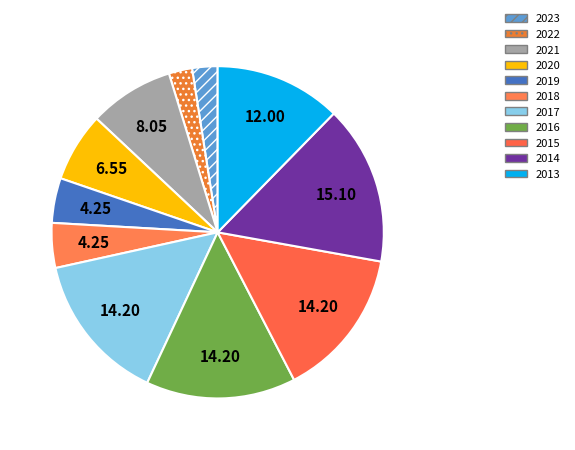

Does 2017 represent more than half of the total?

No